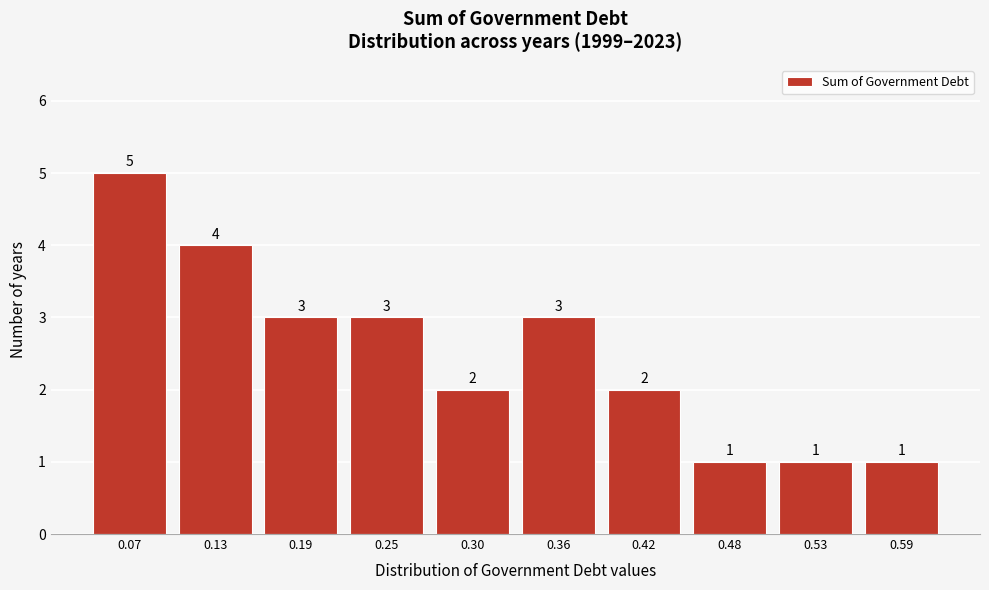

Reading left to right, what are all the values shown in this chart?

5	4	3	3	2	3	2	1	1	1